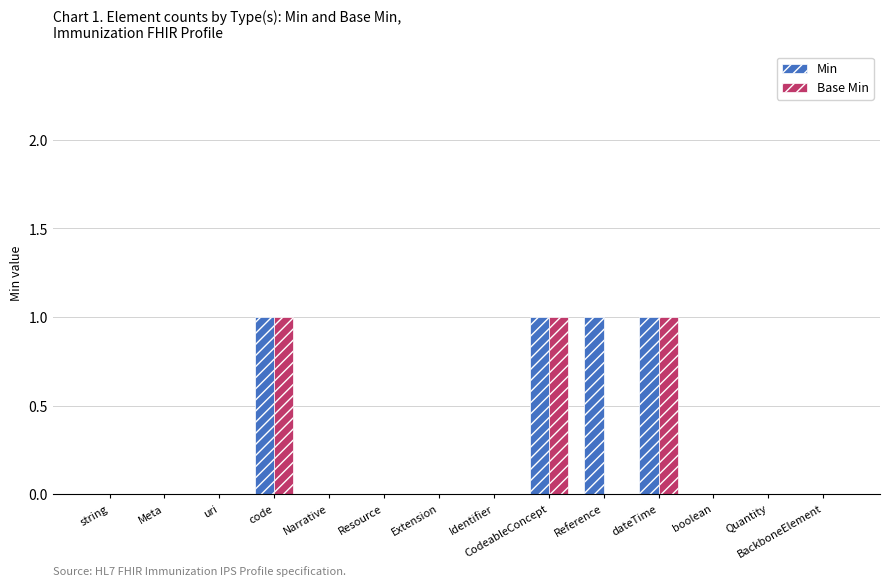

The Min series shows 0 at boolean. True or false?

True